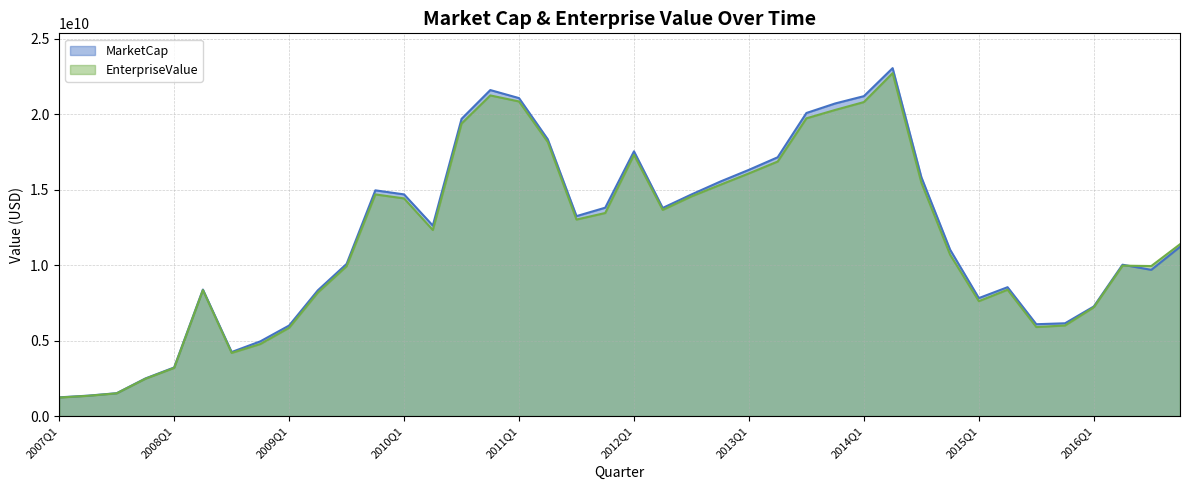

What is the highest value of the EnterpriseValue series?

22710025164.8